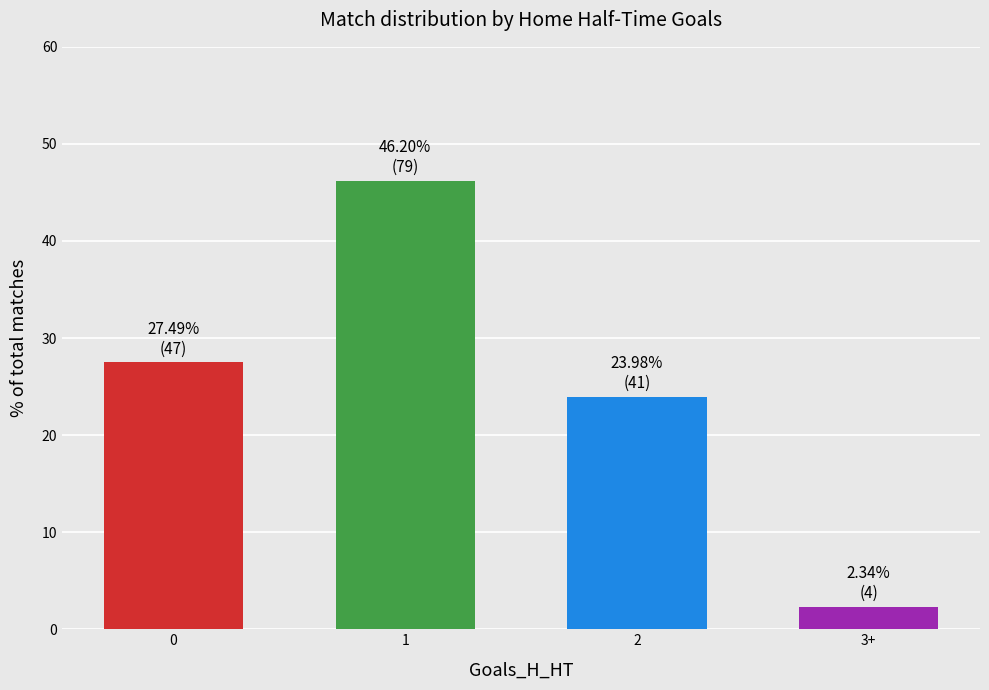

Reading left to right, what are all the values shown in this chart?

27.5	46.2	24.0	2.3